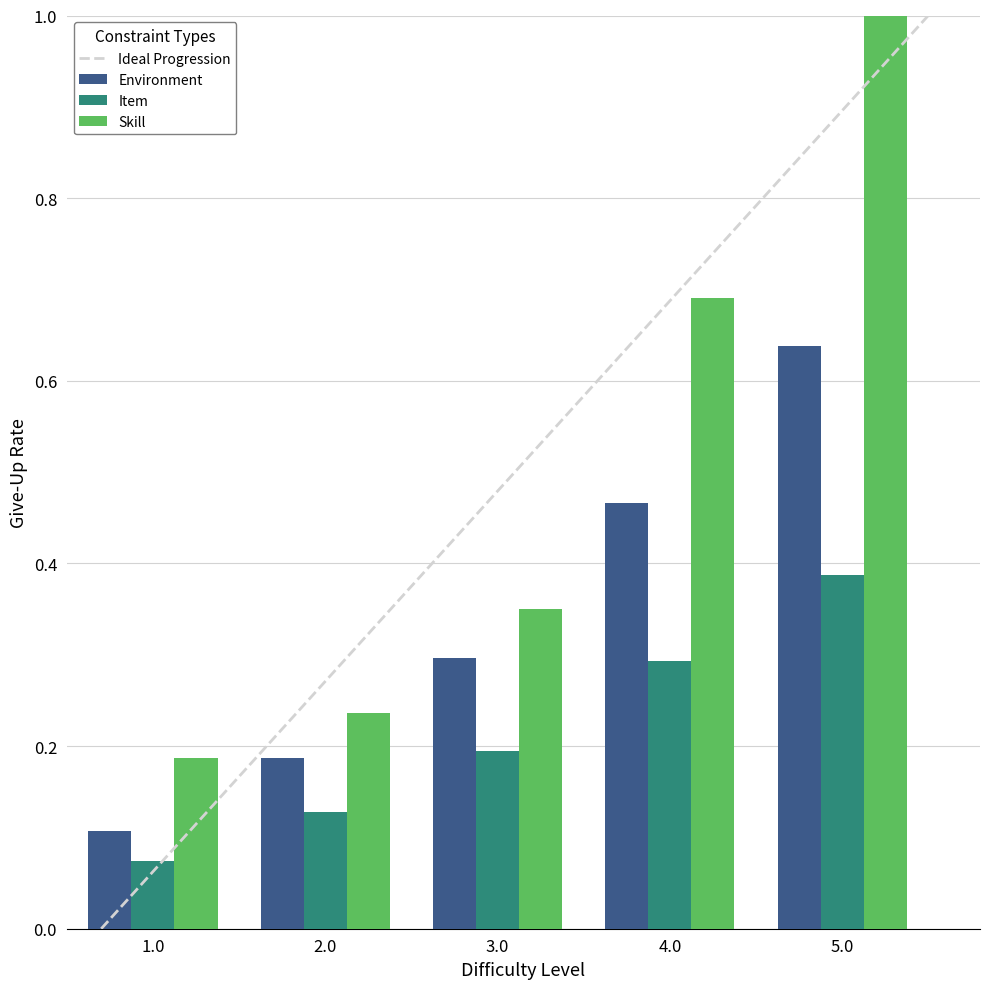

Which category has the highest value in the Environment series?

5.0